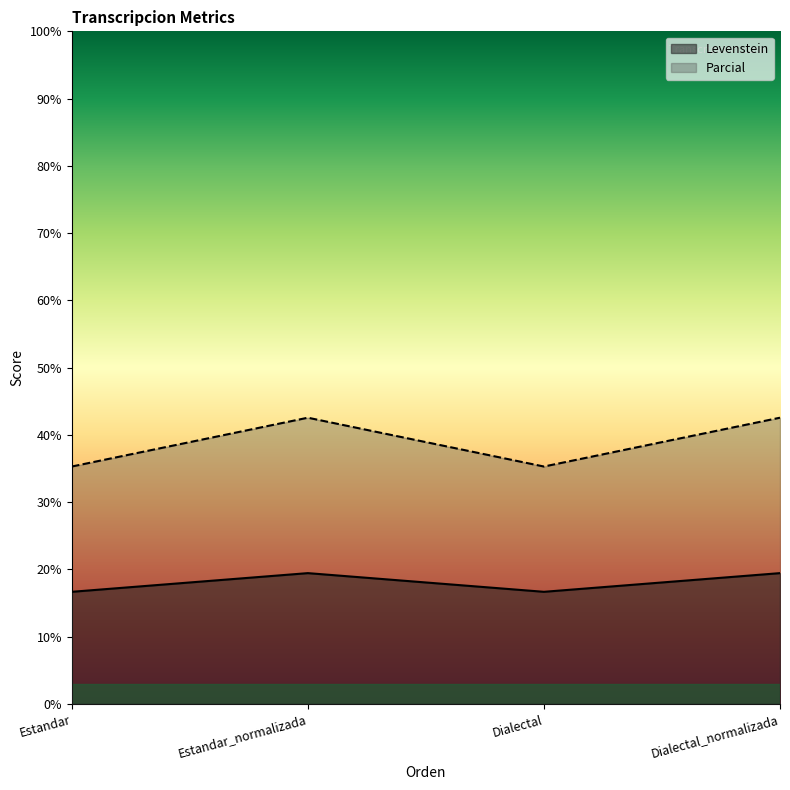

How many values in the Levenstein series exceed 19?

2